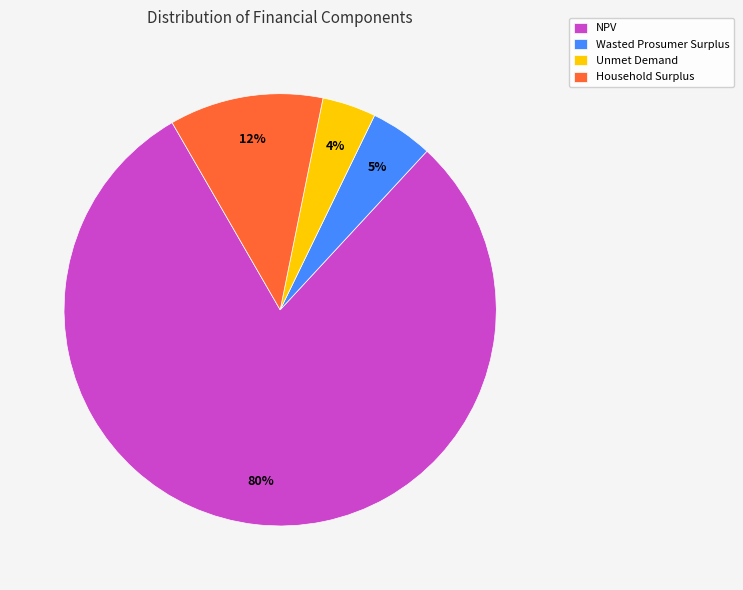

To the nearest percent, what is the average slice percentage?

25%